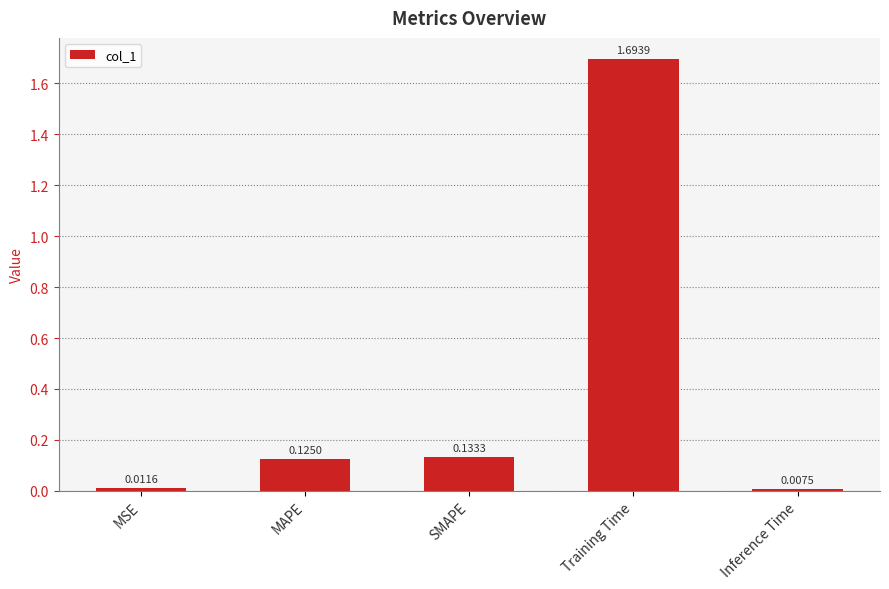

Does the chart contain any negative values?

No